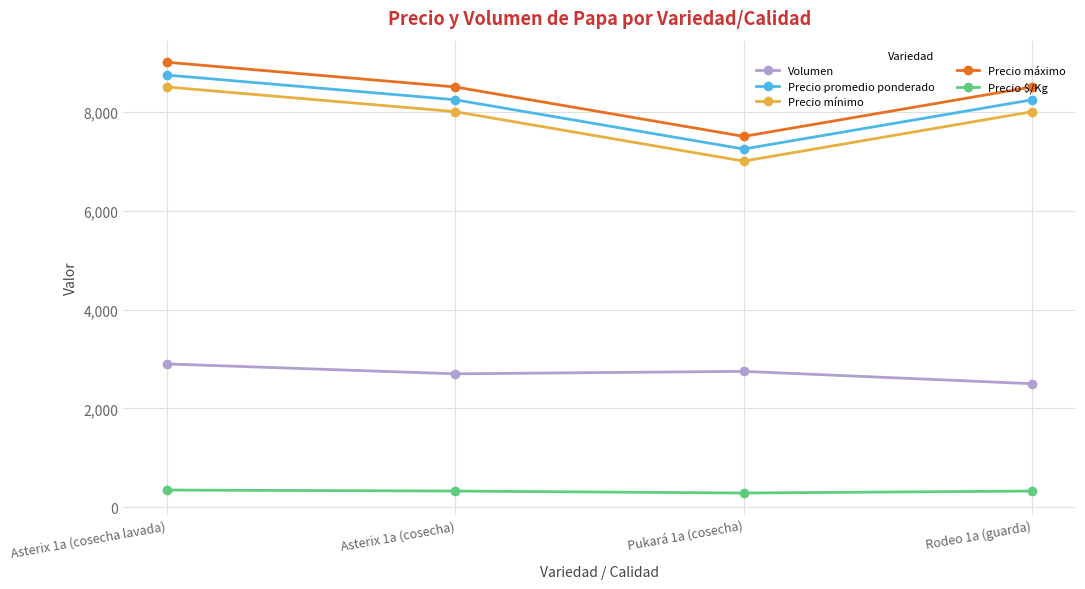

What are all the series names shown in the legend?

Volumen, Precio promedio ponderado, Precio mínimo, Precio máximo, Precio $/Kg